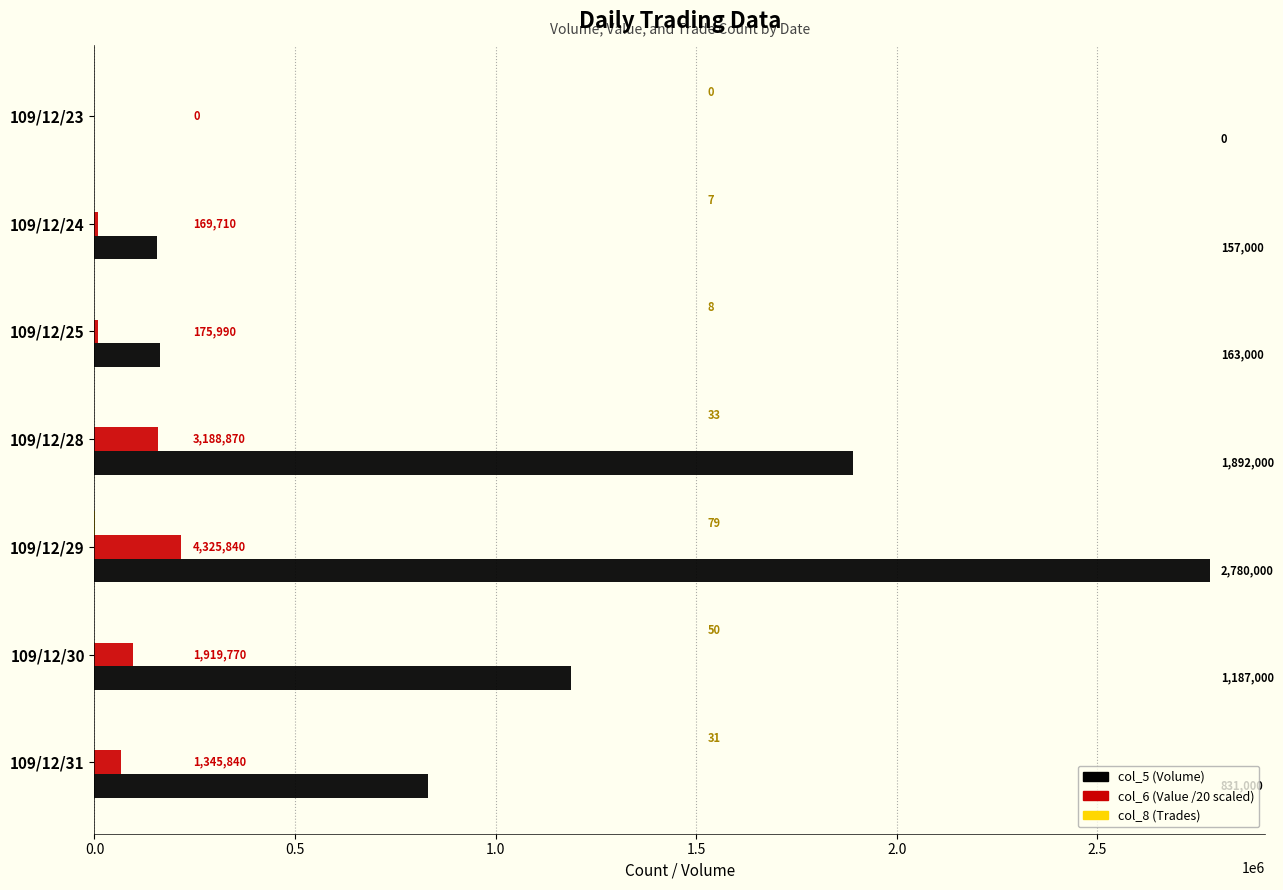

What is the total value across all series at 109/12/29?

2996371.0